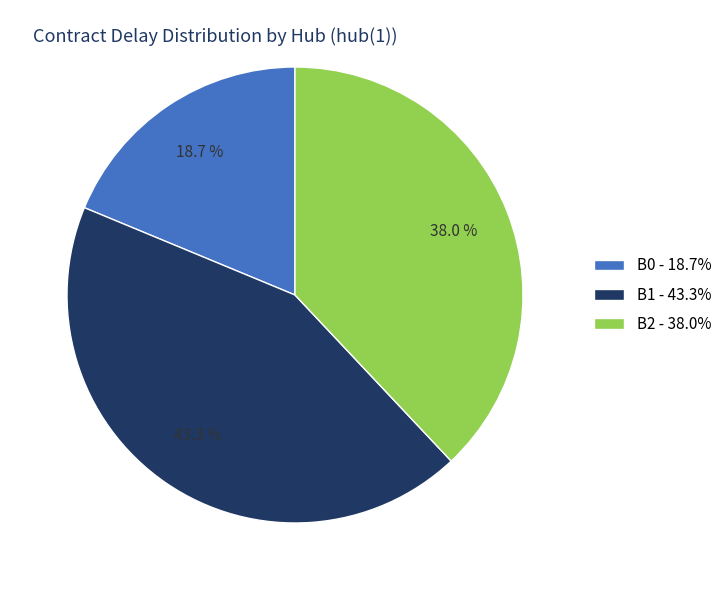

To the nearest percent, what is the difference between the largest and smallest slice percentages?

25%